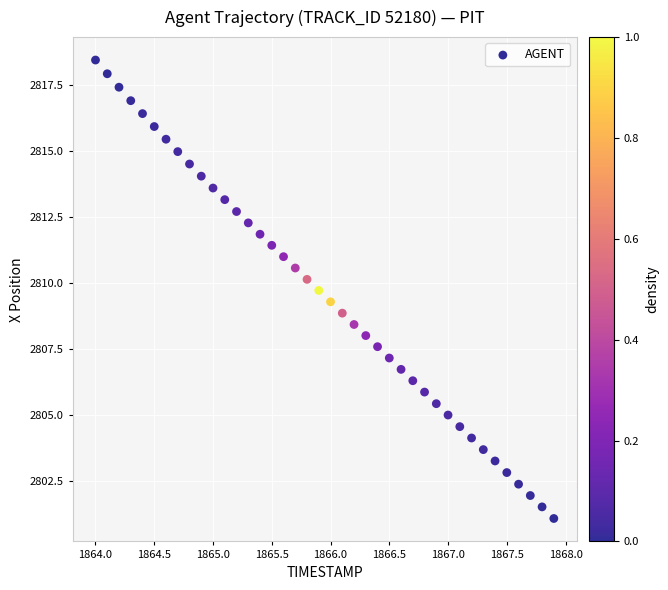

What is the range of Y values (max minus min)?

17.4